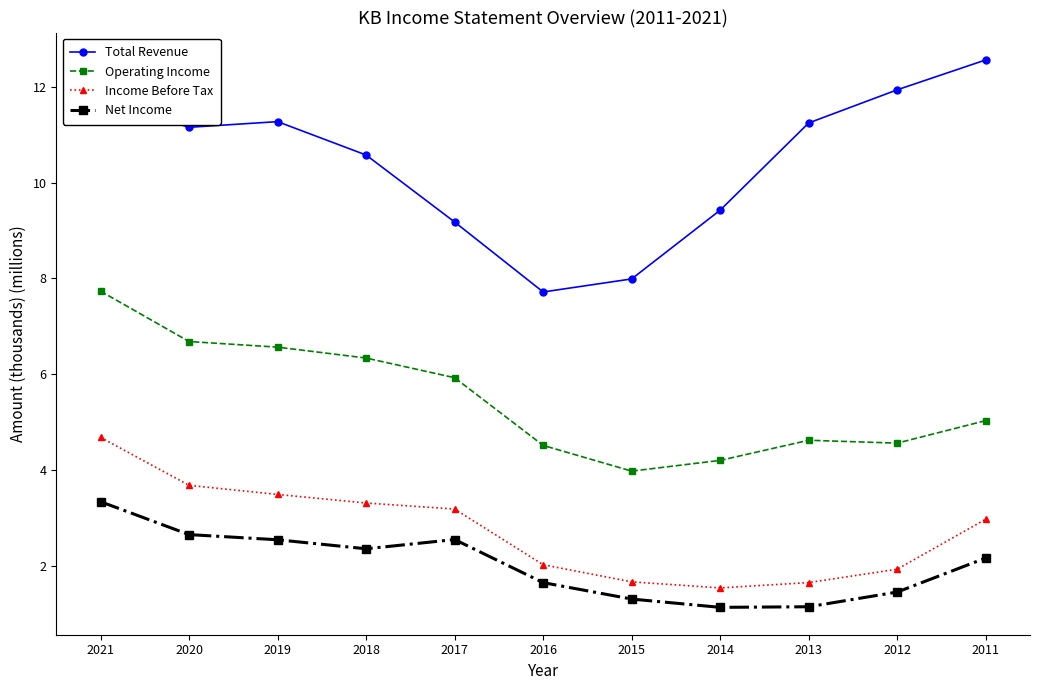

Does the chart display data point markers on the line(s)?

Yes